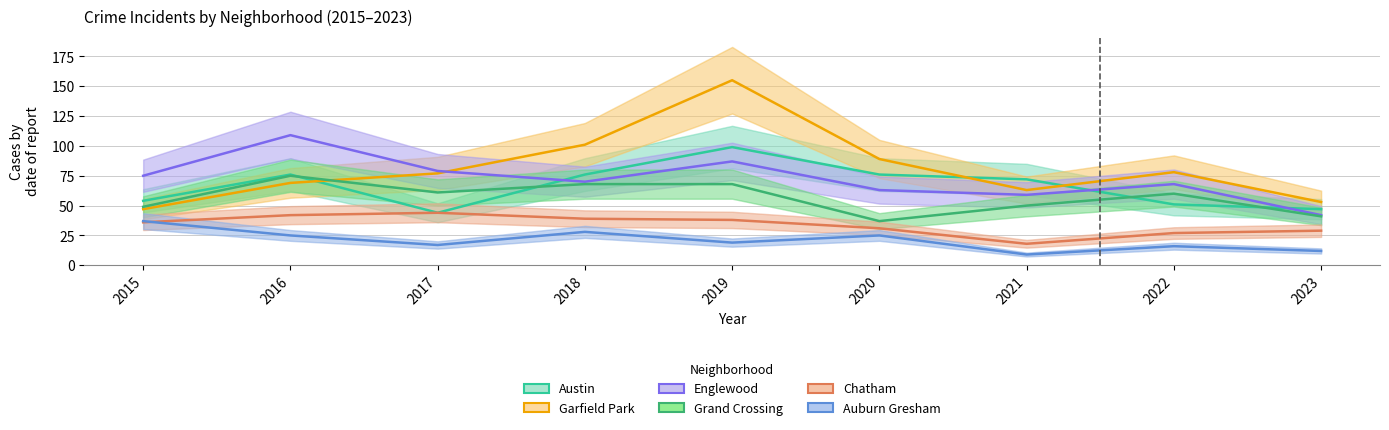

How many data points in Auburn Gresham are above 19?

4